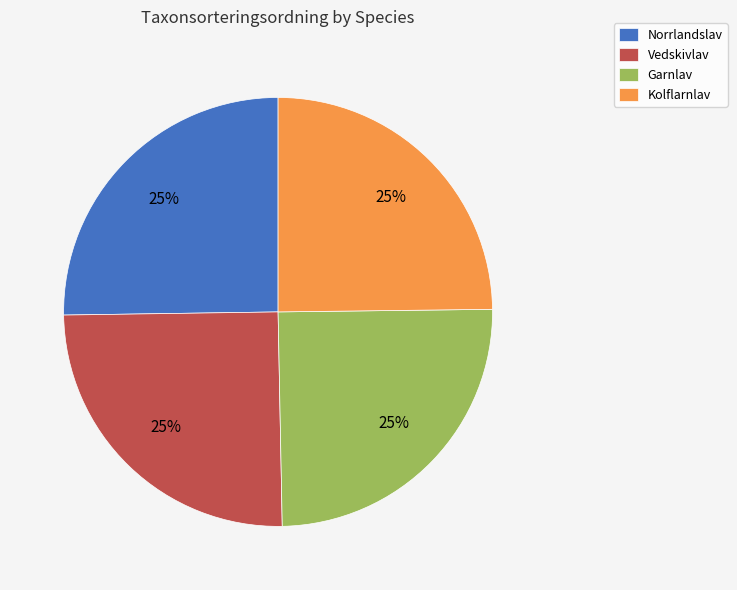

How many slices are in this pie chart?

4